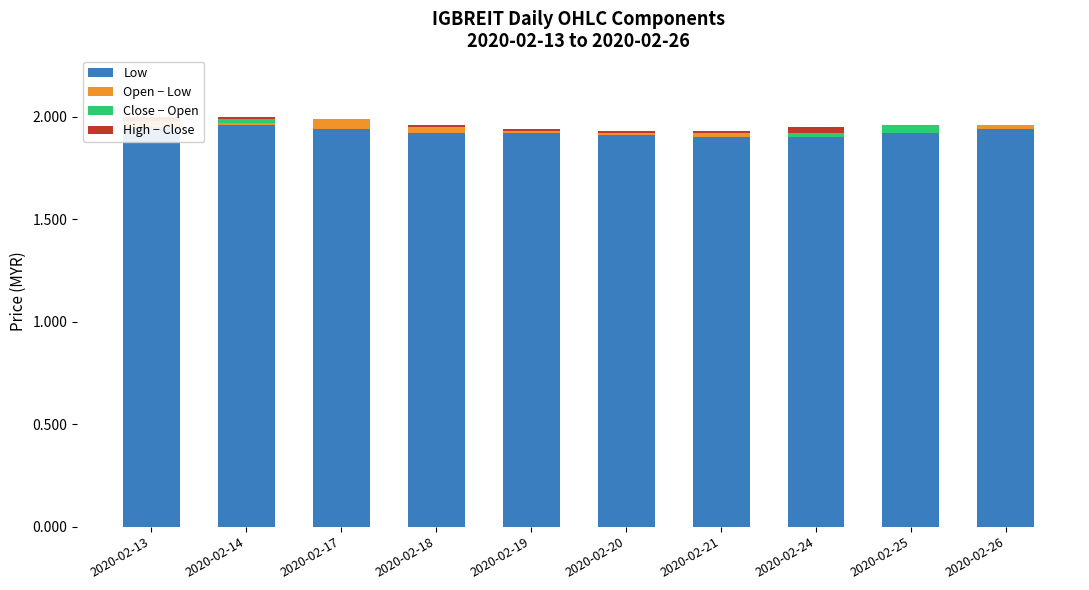

At how many categories does at least one series exceed 0?

10